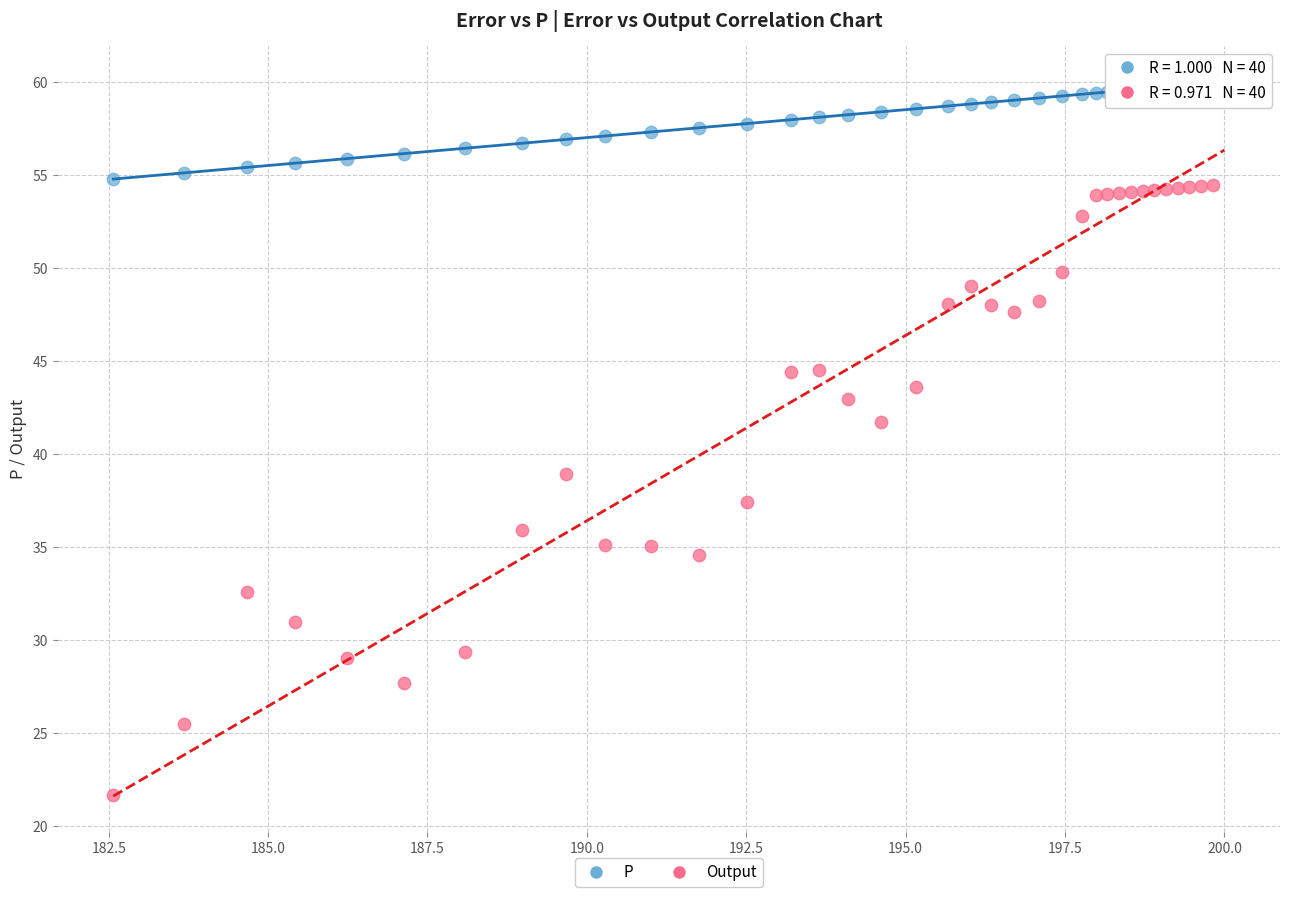

Which series has the widest spread of Y values?

Output